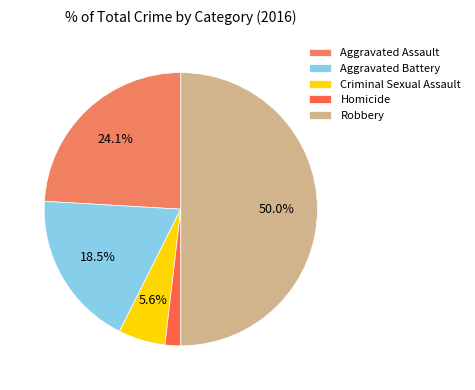

To the nearest percent, what is the difference between the largest and smallest slice percentages?

48%